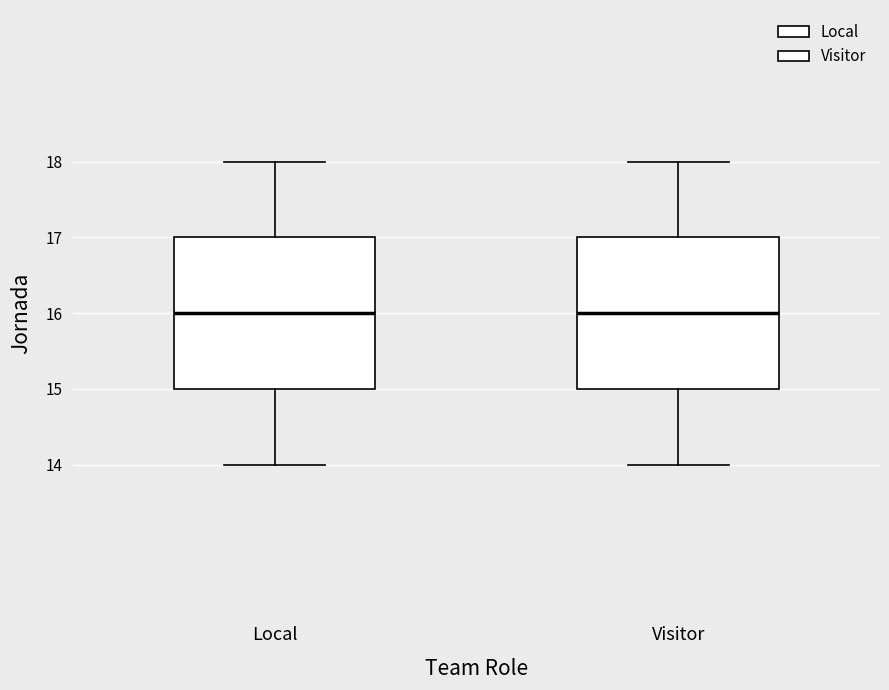

Where is the upper edge of the box for Local on the y-axis? The values are not printed on the chart, so give them approximately, as read against the axis.

17